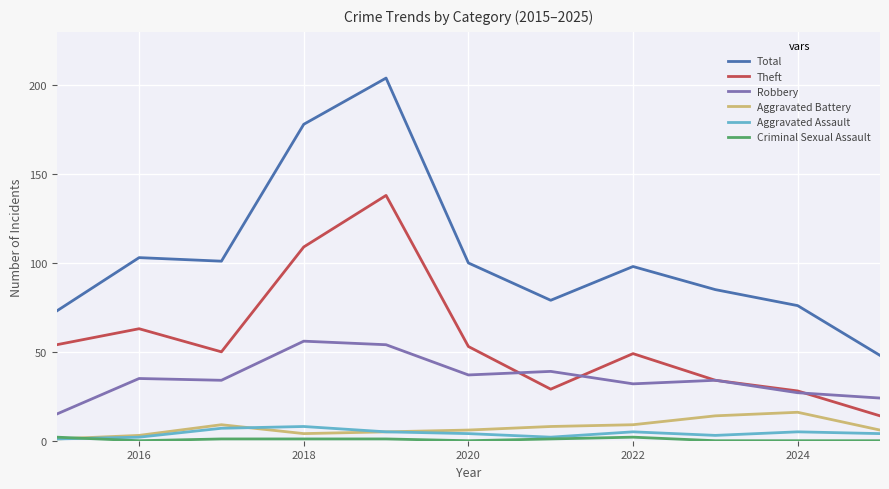

What is the minimum value for Robbery?

15